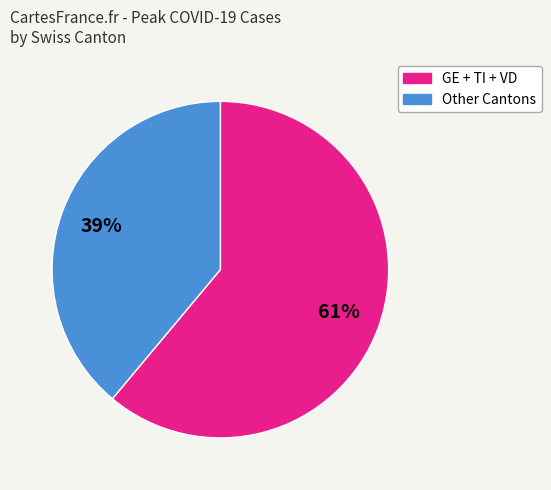

How many slices are in this pie chart?

2